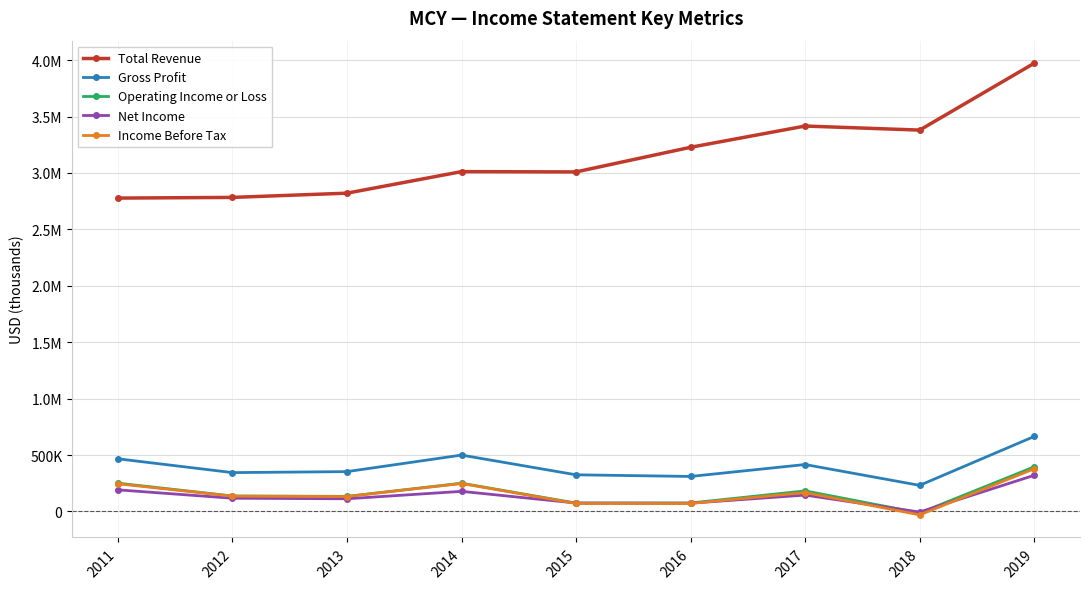

In Operating Income or Loss, how many points are higher than both neighbors (excluding endpoints)?

2